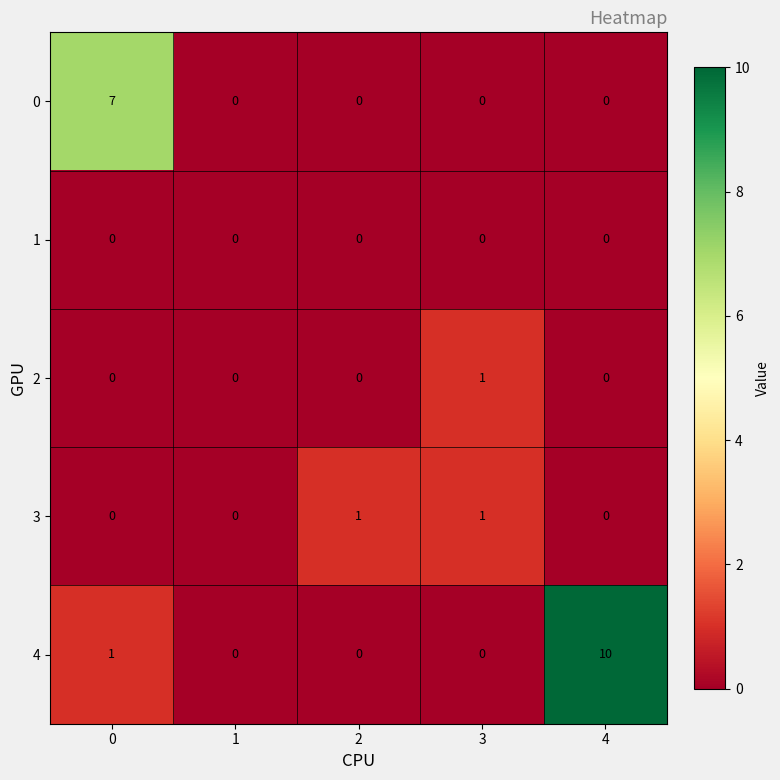

Which series changed the most between 0 and 1?

0